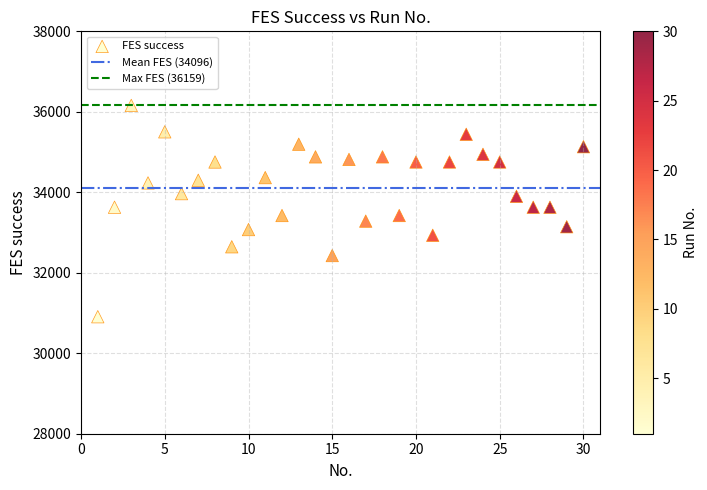

What is the range of Y values (max minus min)?

5251